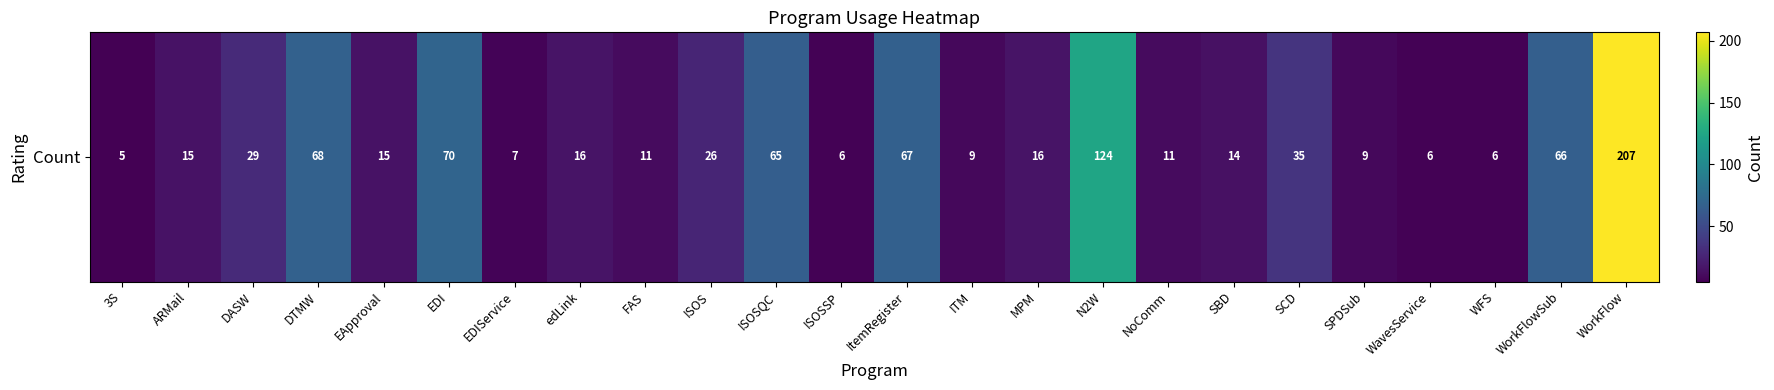

How many values are below 16?

12